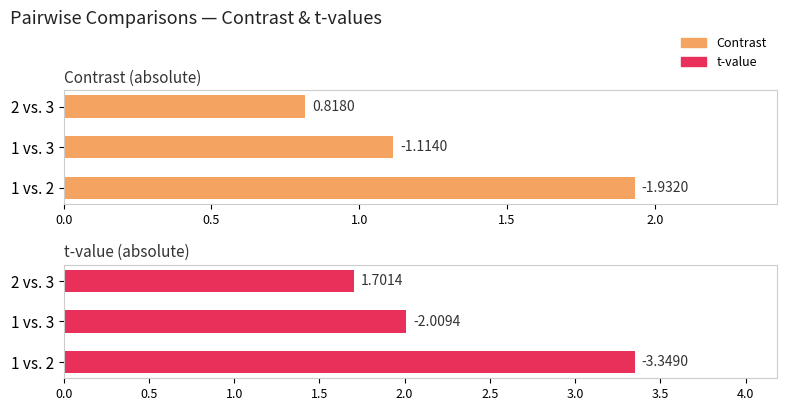

How many data points in t-value are less than 2?

1